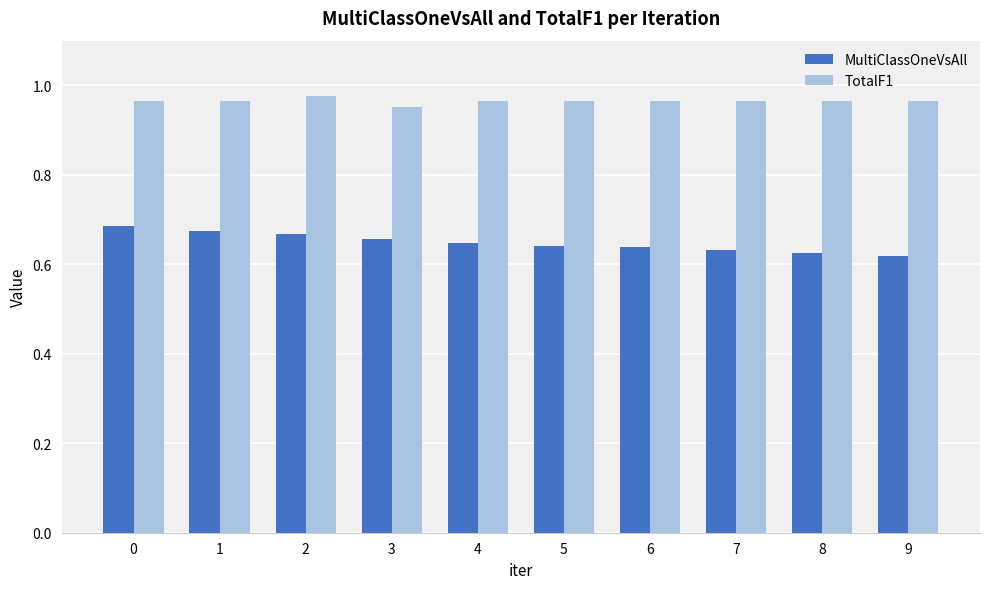

Which series has the widest spread of values?

MultiClassOneVsAll